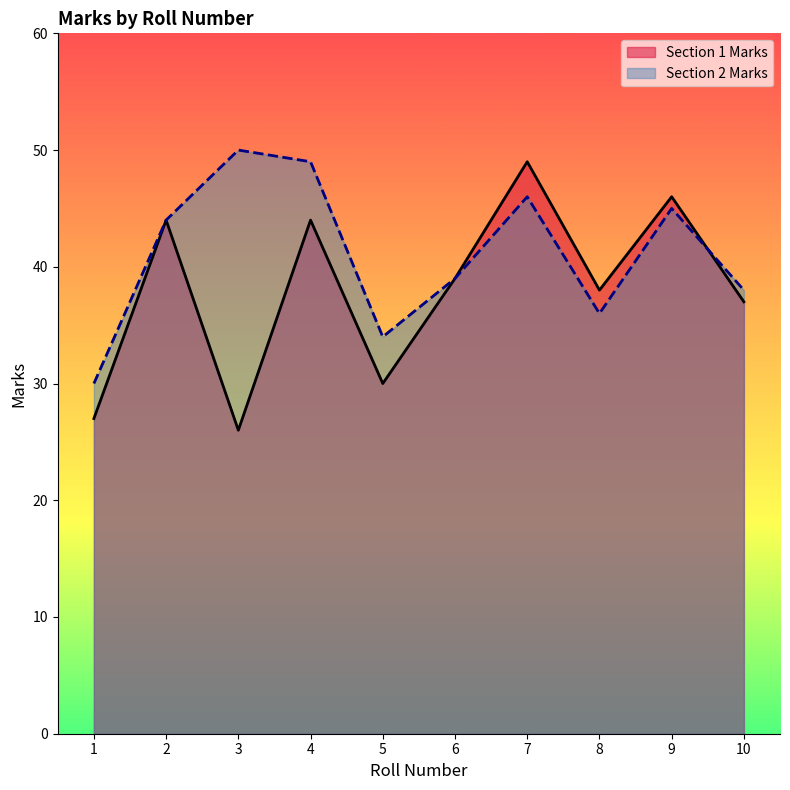

How many lines are shown in the chart?

2